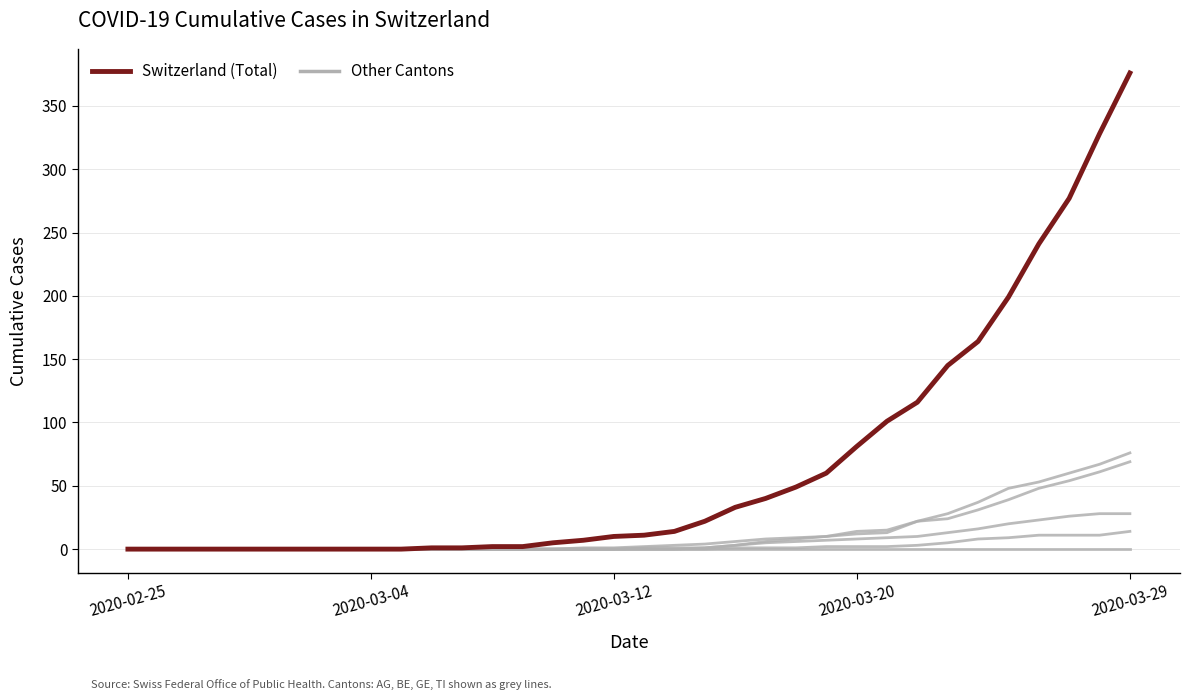

Does the chart have visible grid lines?

Yes